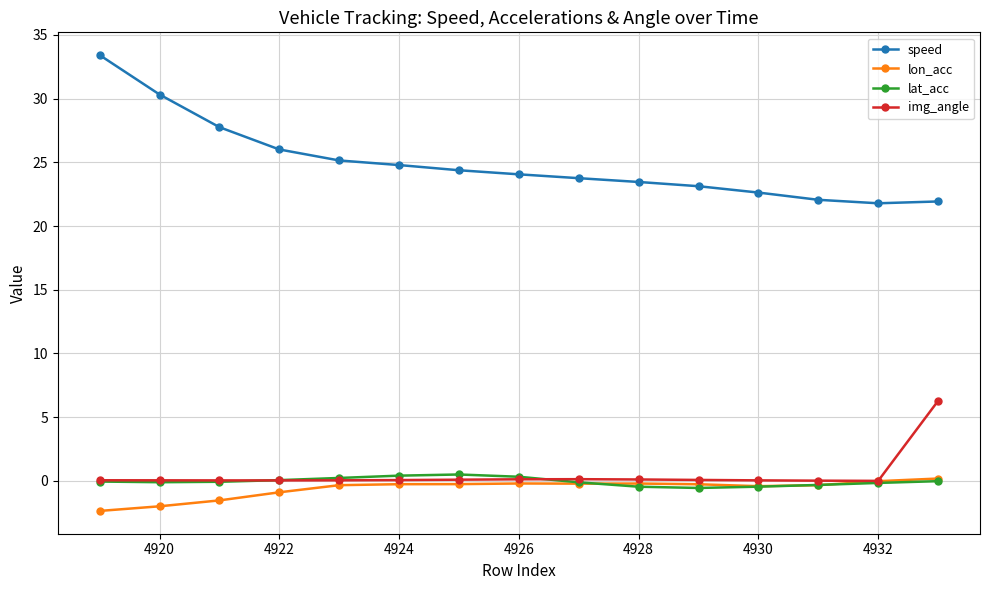

At how many categories does at least one series exceed 12?

15